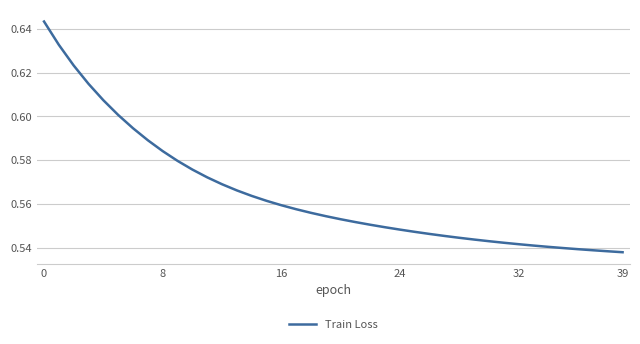

Where is the data nearest to the value 0?

39